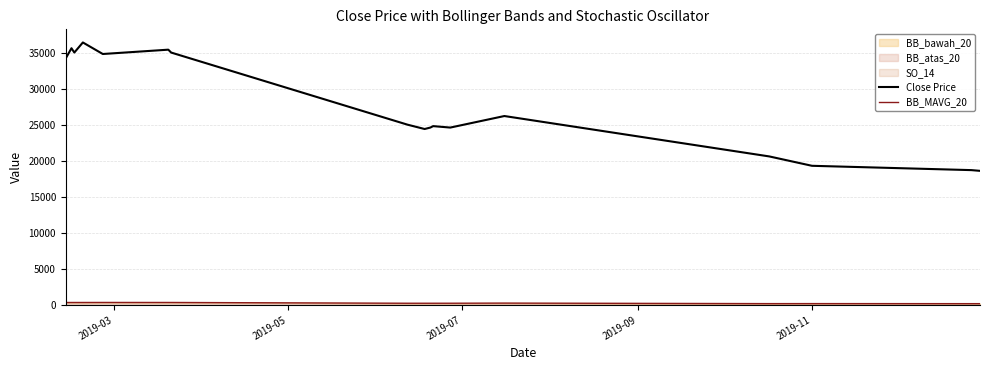

What is the maximum value for Close Price?

36400.0